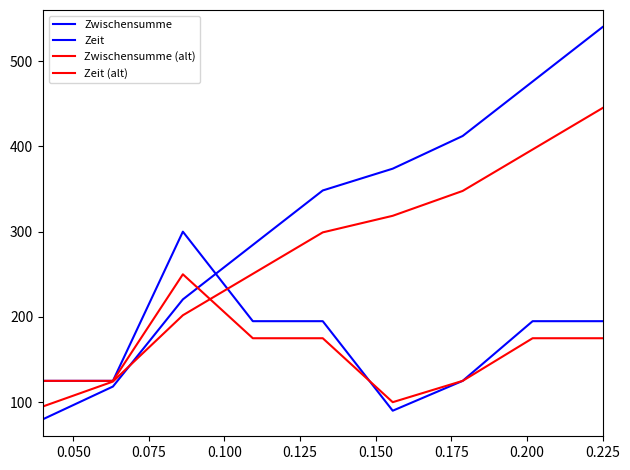

Which series has the widest spread of values?

Zwischensumme